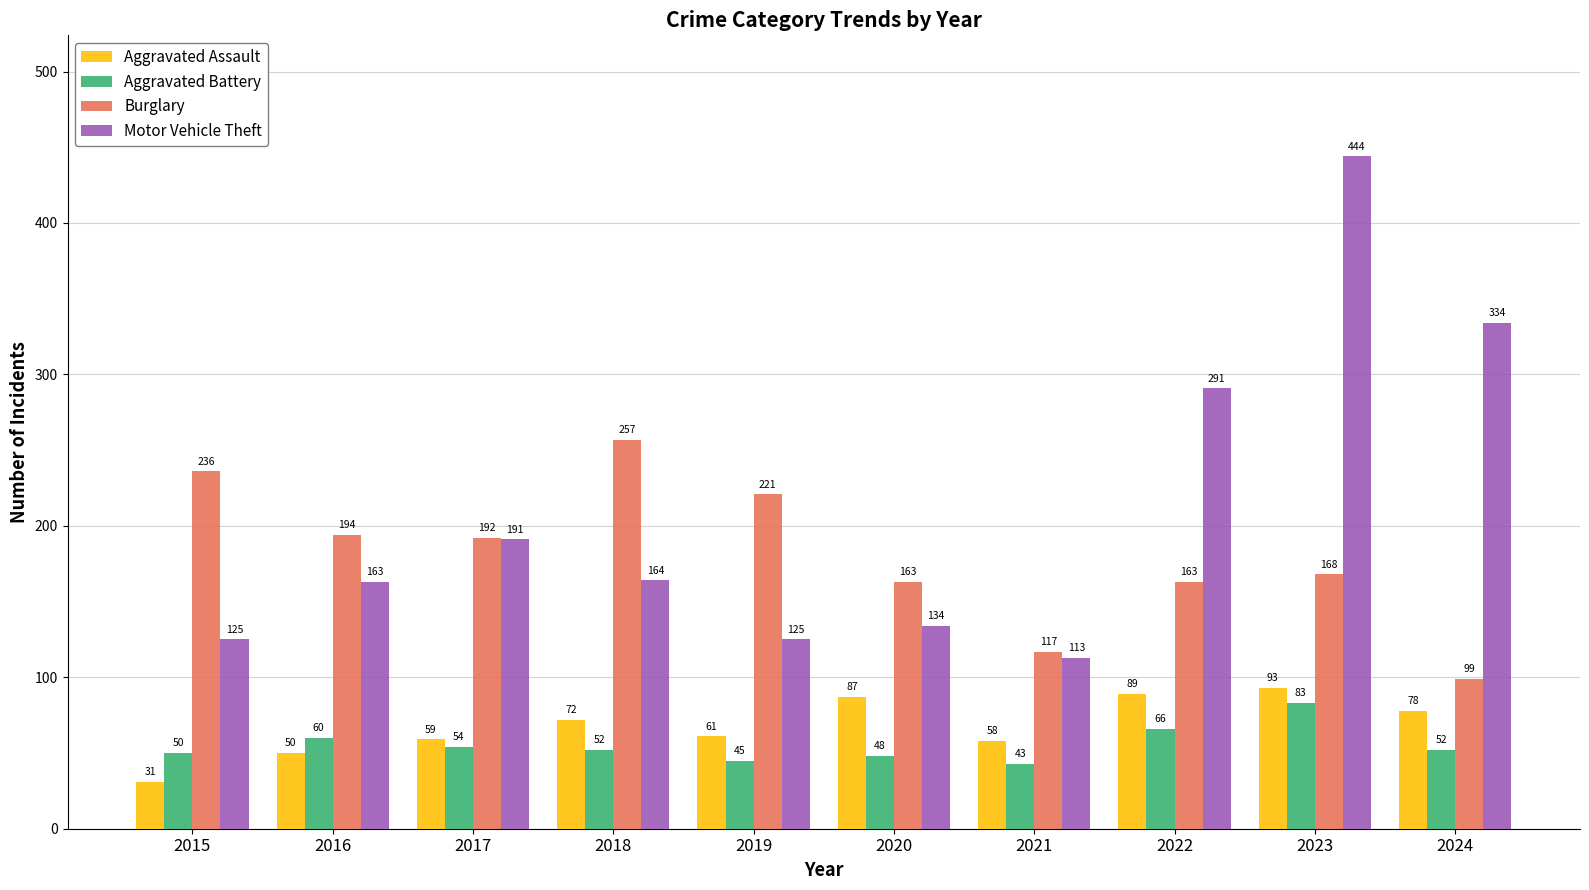

Rank the series at 2024 from lowest to highest value.

Aggravated Battery, Aggravated Assault, Burglary, Motor Vehicle Theft